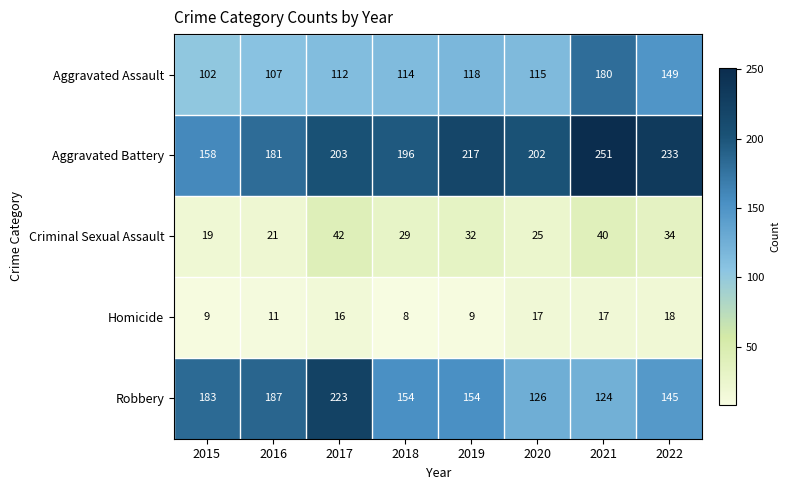

At how many categories does at least one series exceed 186?

7